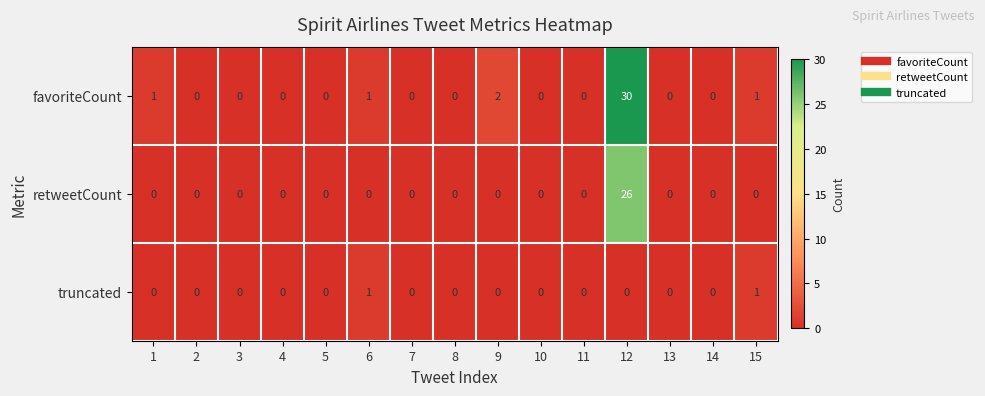

Which series has the largest range (max minus min)?

favoriteCount